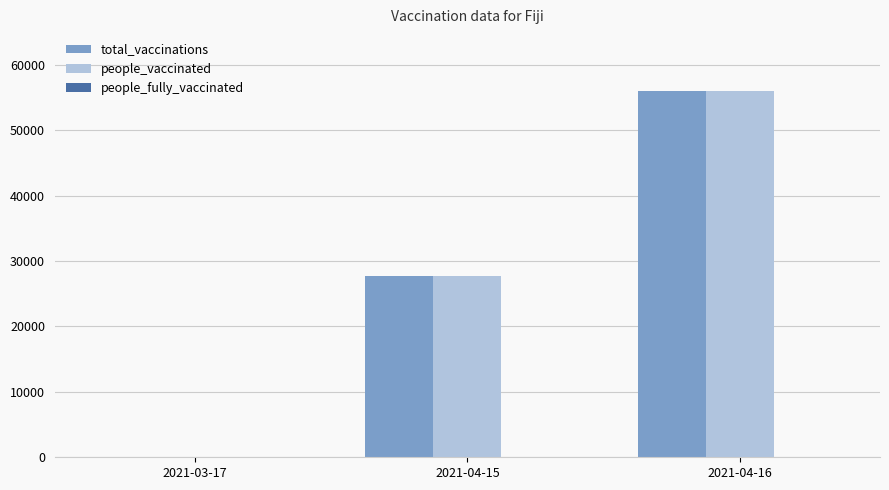

Count the number of categories in the chart.

3